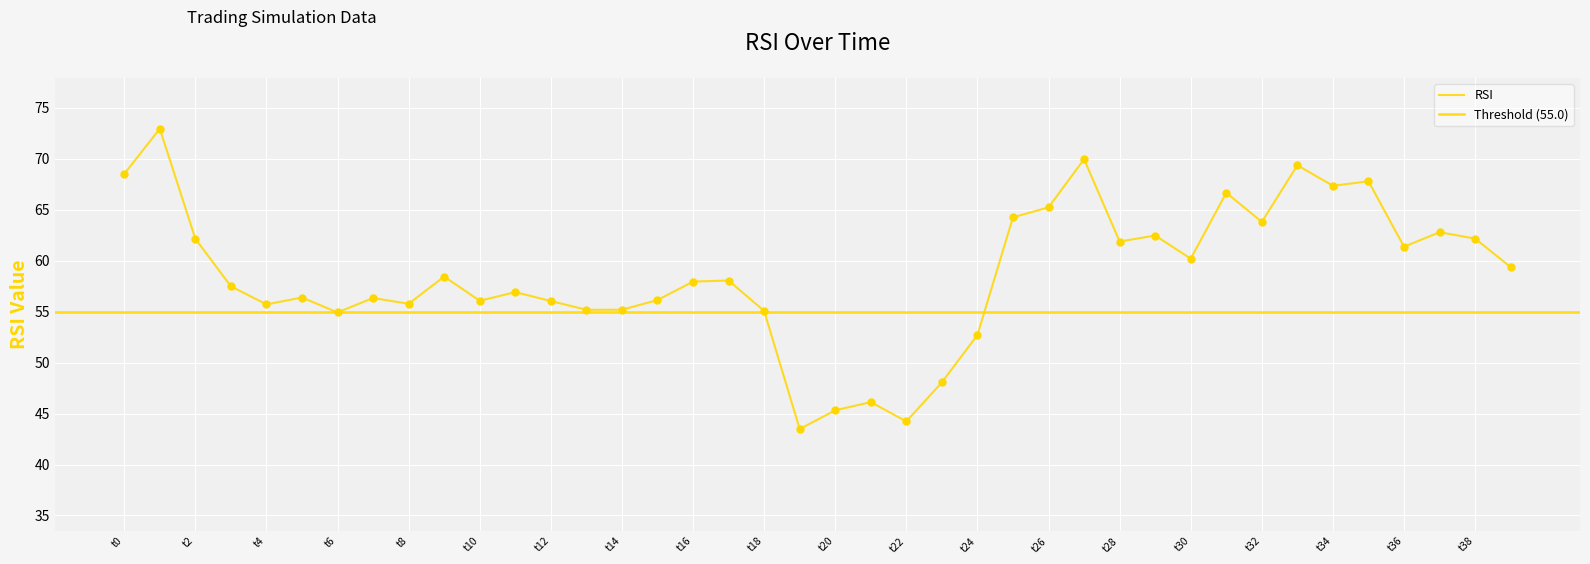

Between t20 and t18, which is larger?

t18